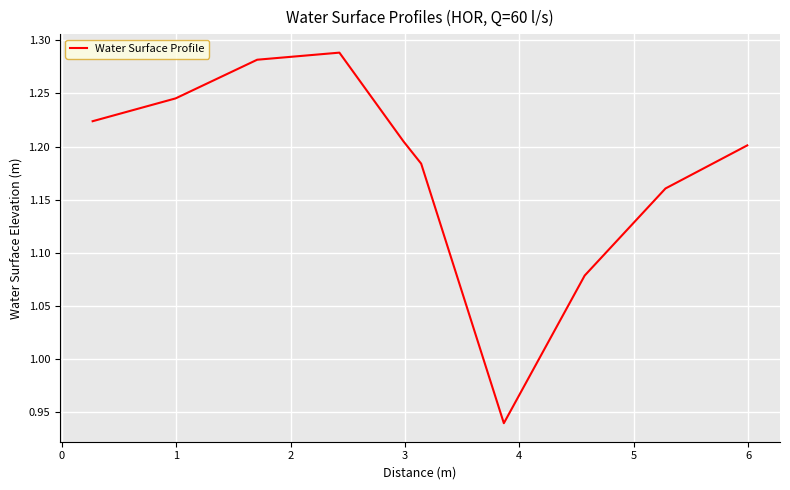

Does the chart have visible grid lines?

Yes